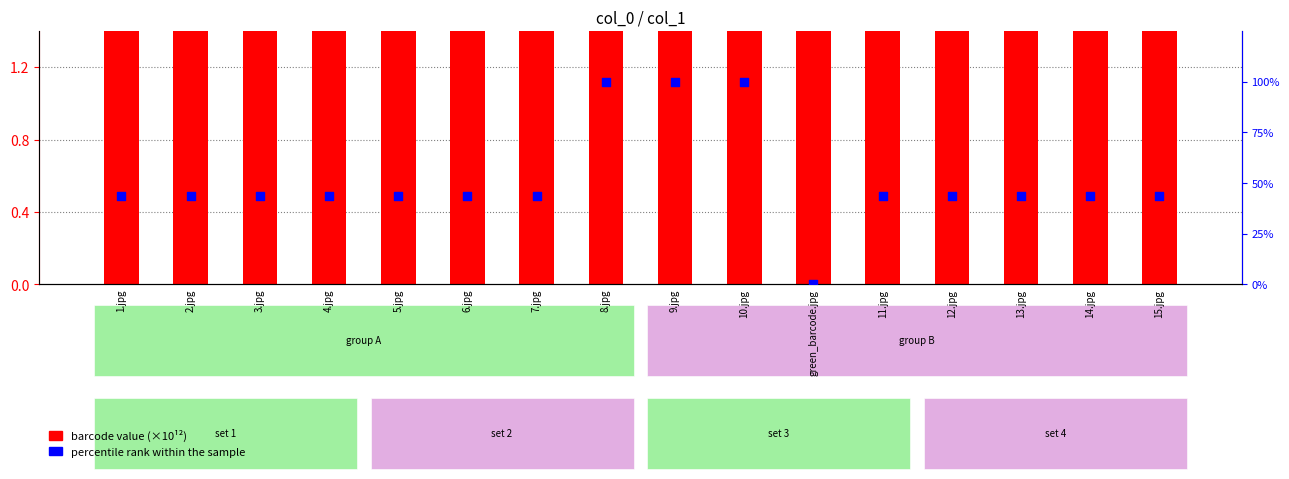

At which category is the sum across all series the highest?

8.jpg